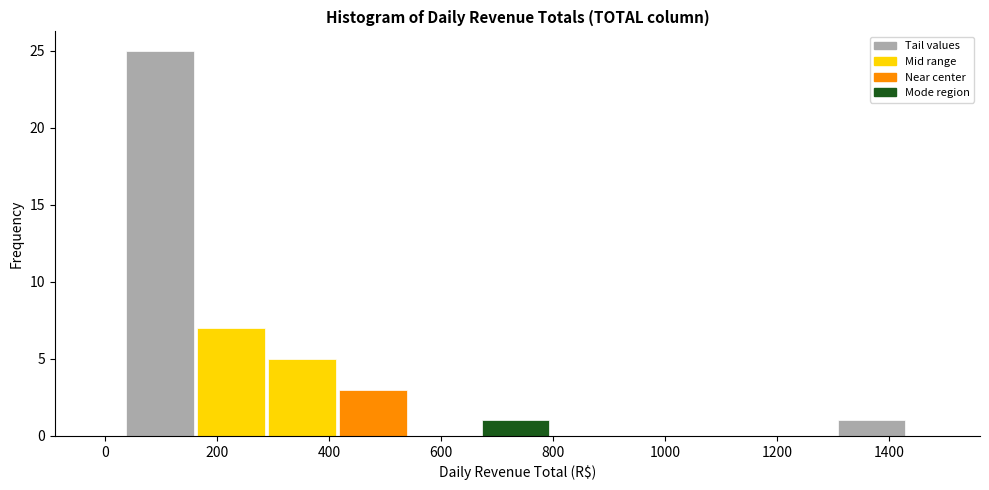

What is the height of the bar covering 420 to 540 on the x-axis? Neither the bar edges nor the heights are printed on the chart, so give them approximately, as read against the axes.

3